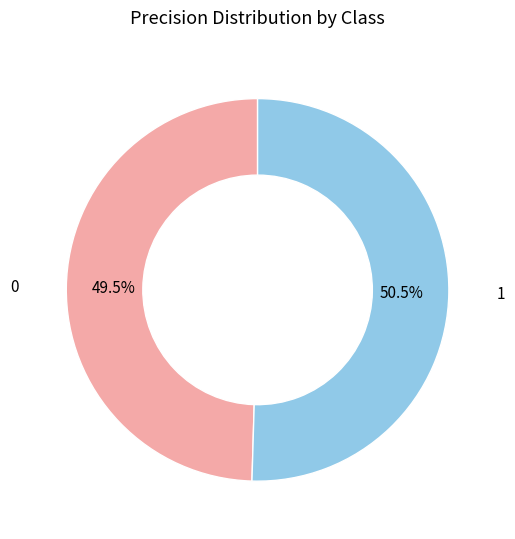

Rank the categories by value from lowest to highest.

0, 1